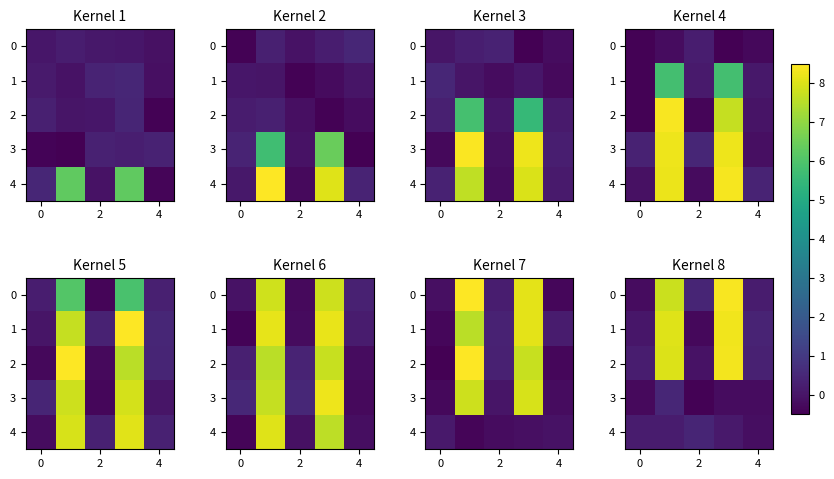

Is it true that row_2 equals 14.2 at 4?

False